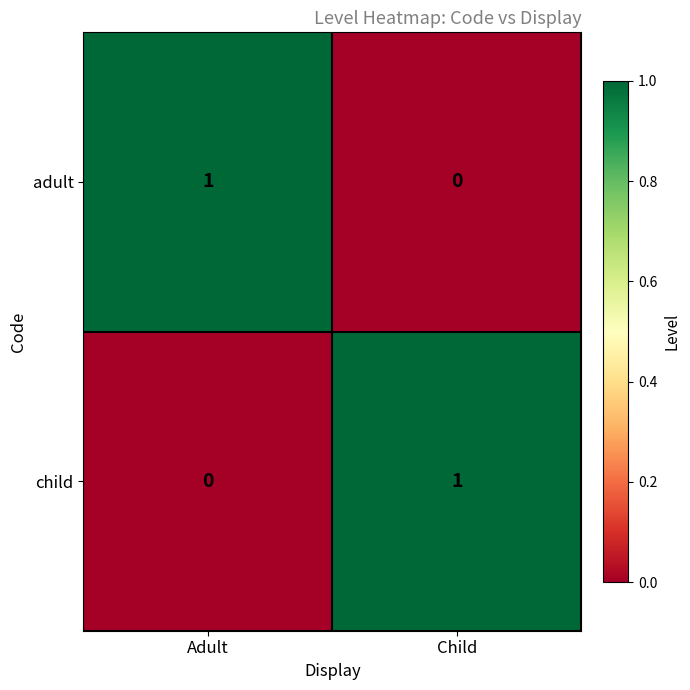

The value of adult at Child is 1. True or false?

False